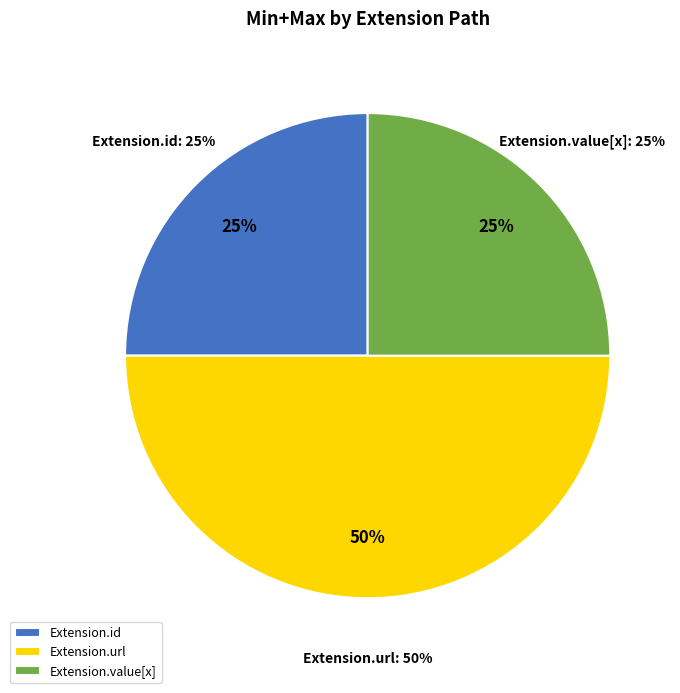

Combined, do Extension.extension and Extension.id account for over 50%?

No